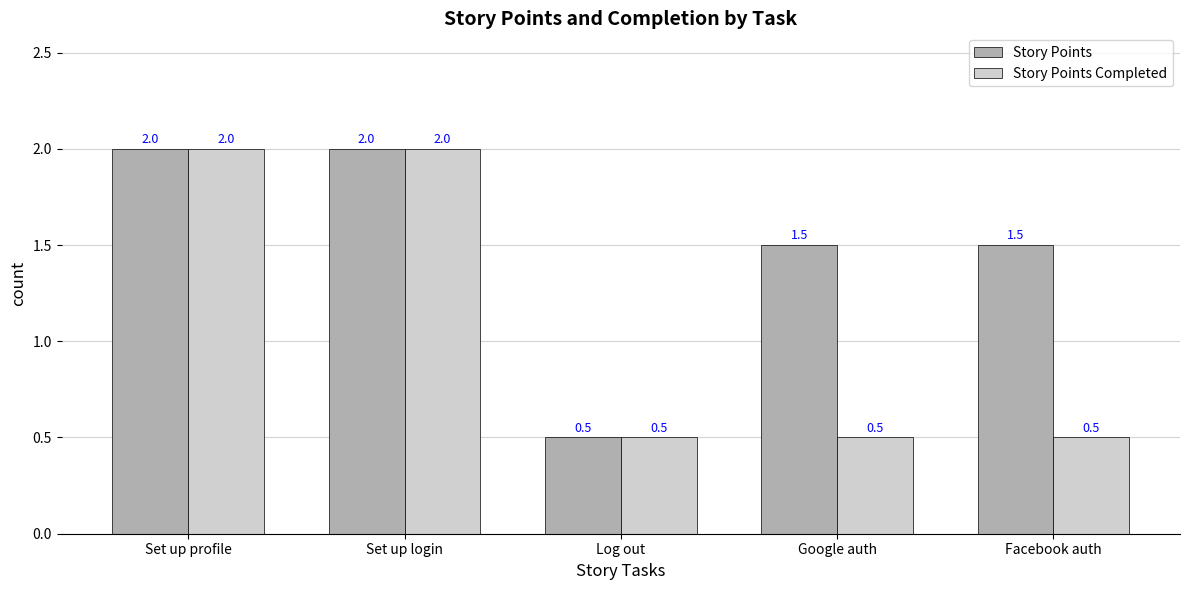

Count the Story Points Completed values in the range 0 to 2.

5